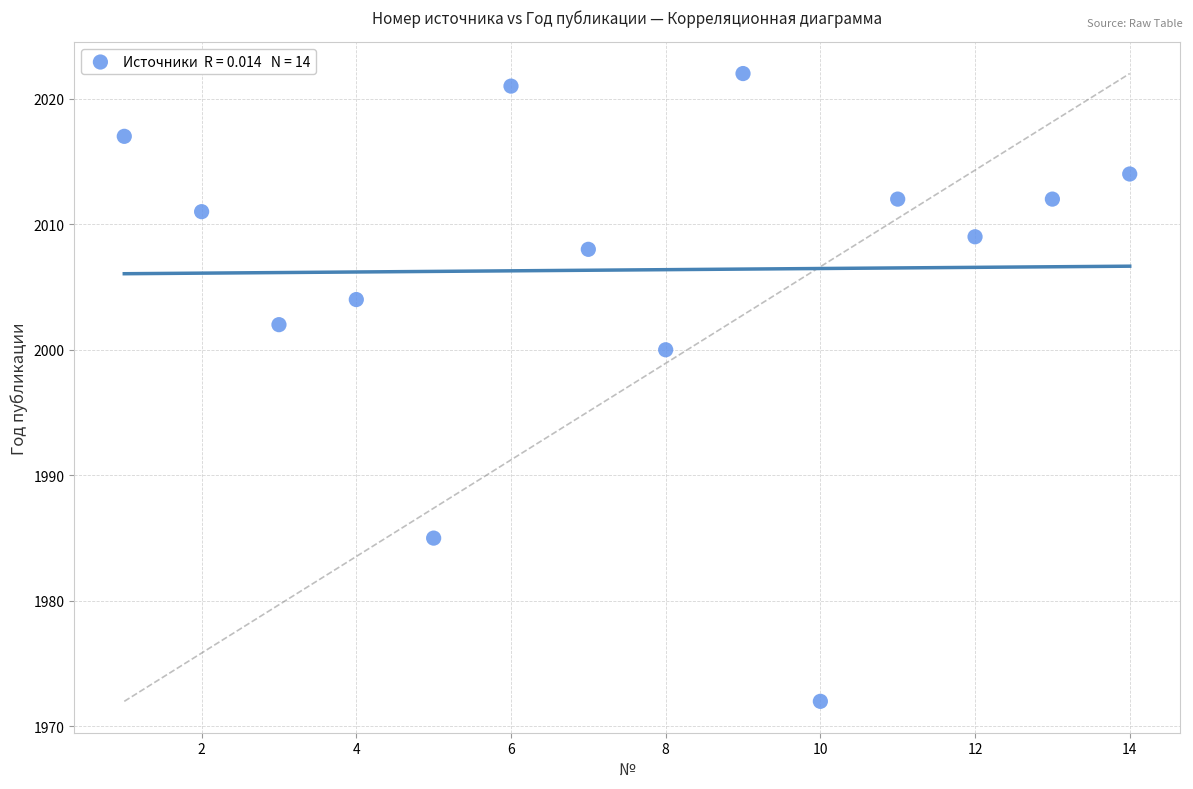

What is the range of X values (max minus min)?

13